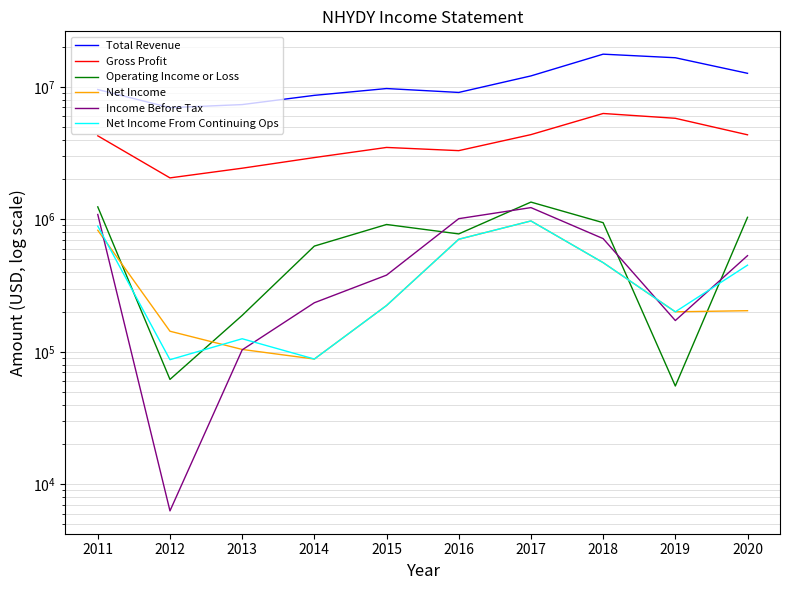

What is the spread (max minus min) of values at 2014?

8534500